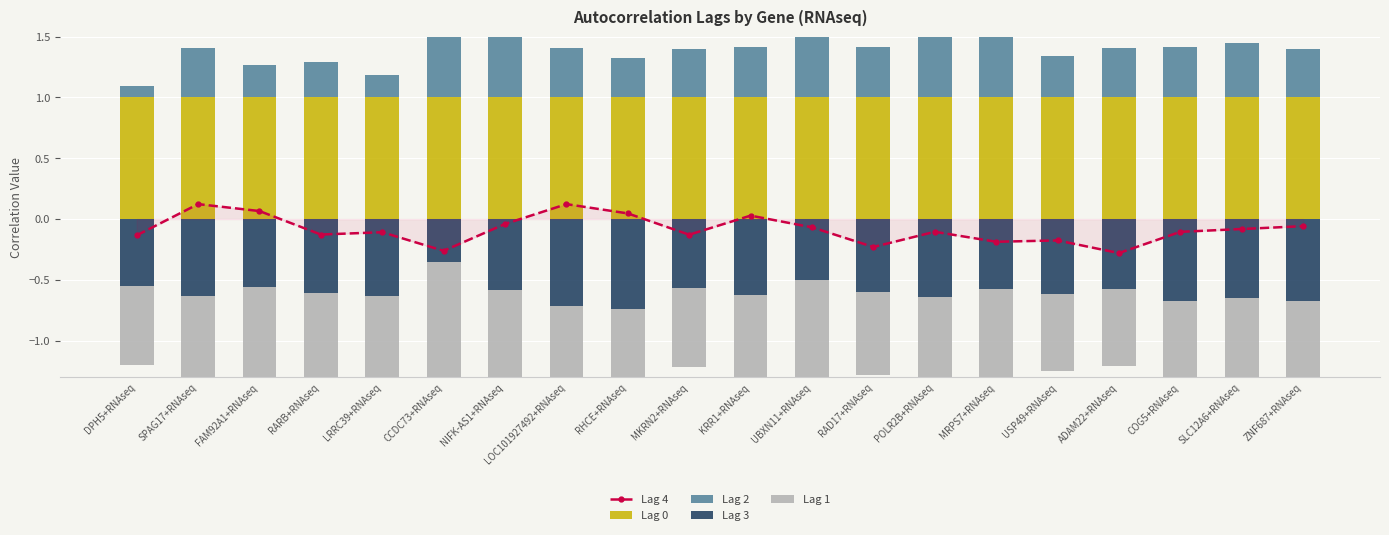

At how many categories does at least one series exceed 0?

20